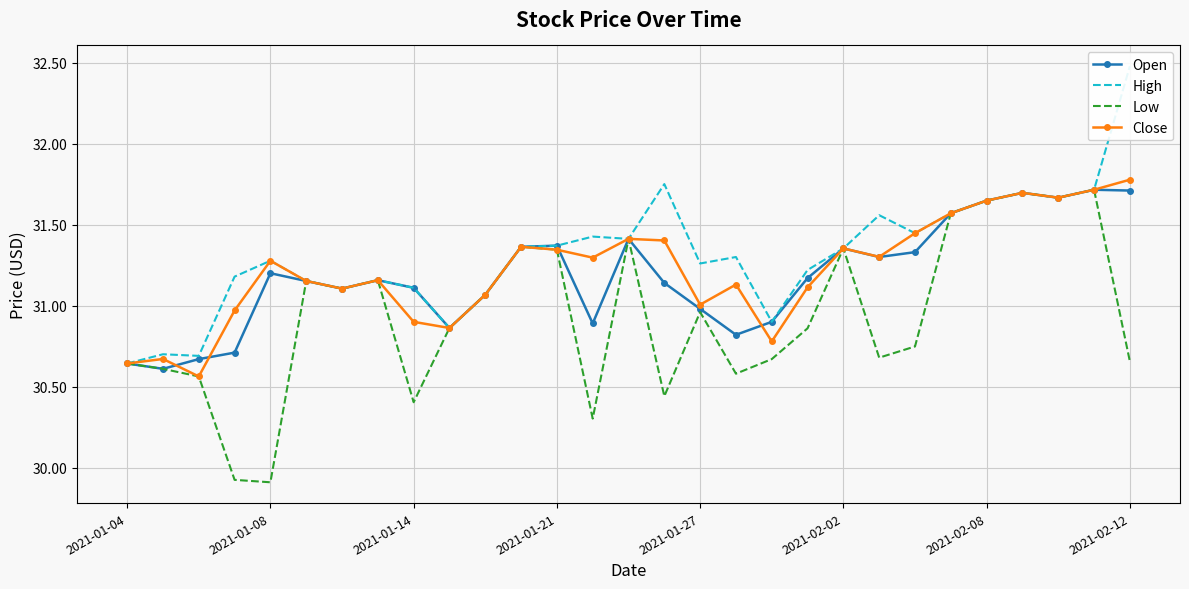

The value of Close at 2021-02-02 is 17.1. True or false?

False